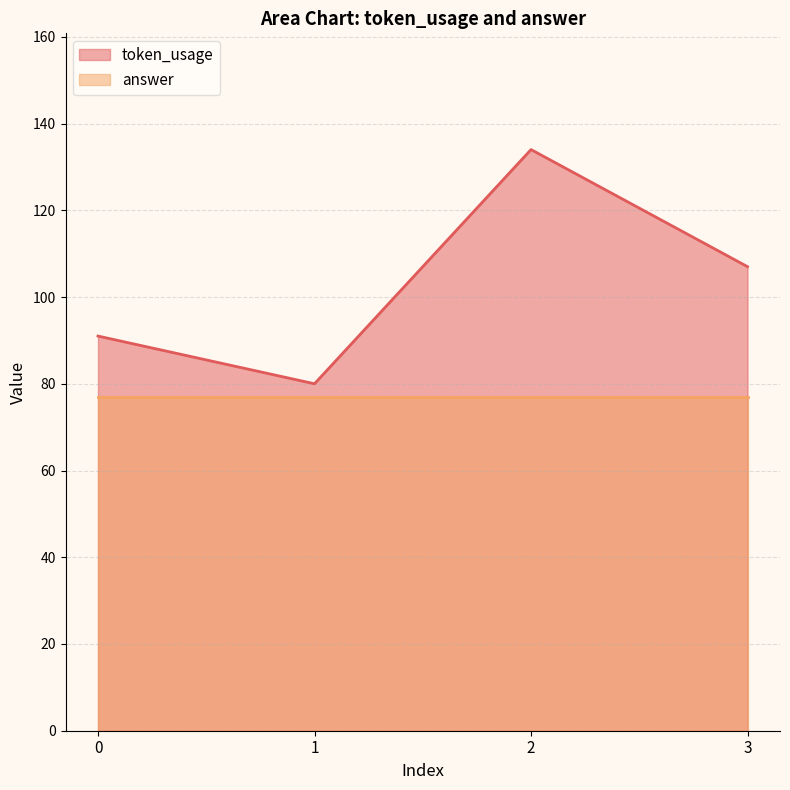

List the labels in order of value, largest first.

2, 3, 0, 1